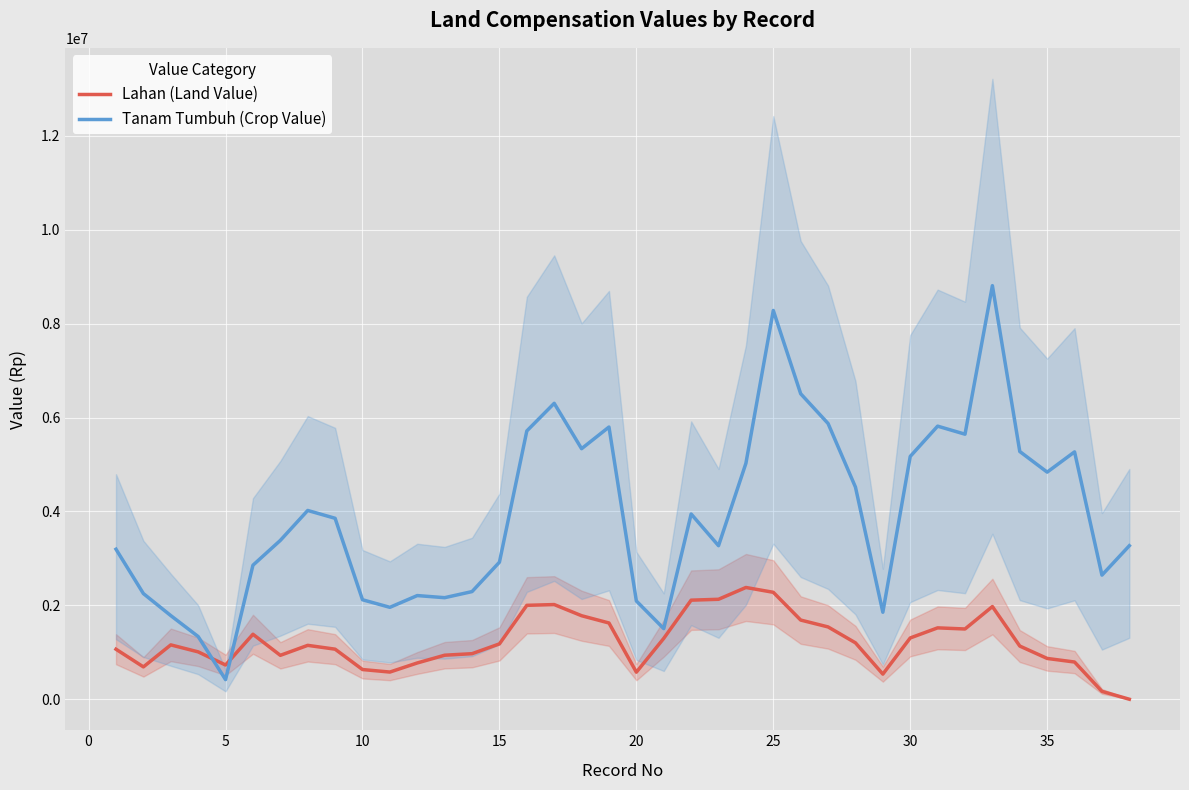

How many interior local valleys does the Tanam Tumbuh (Crop Value) series have?

10